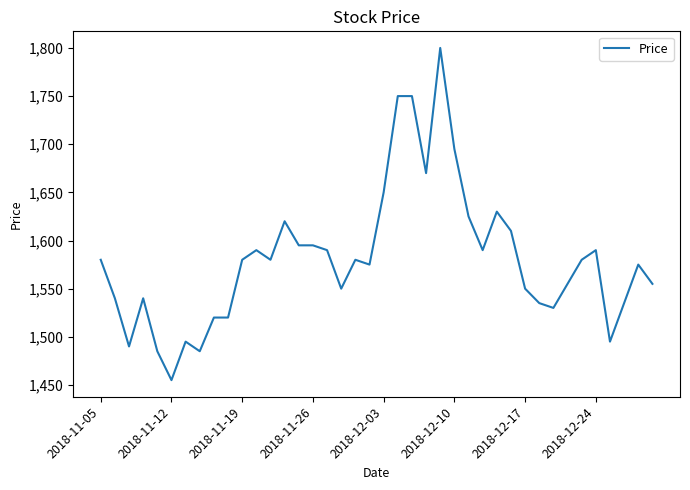

What is the greatest value displayed?

1800